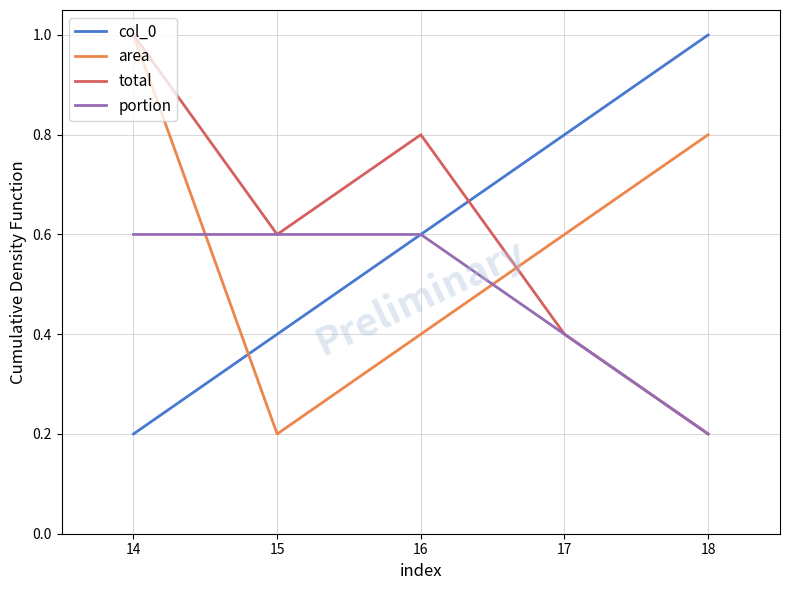

What is the lowest value of the portion series?

0.2